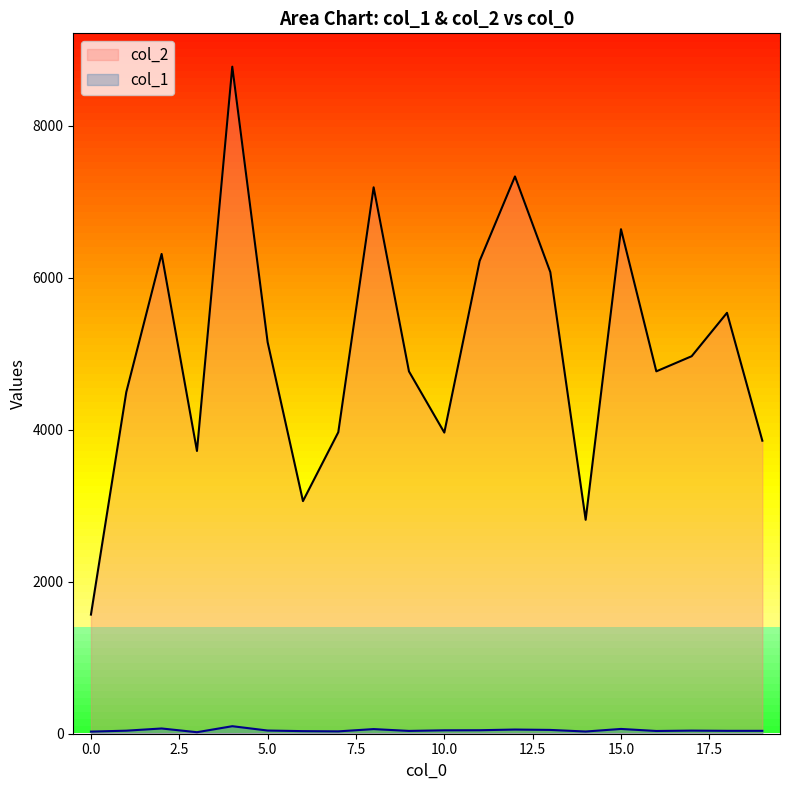

List the labels in order of col_1 value, largest first.

4, 2, 15, 8, 12, 13, 11, 10, 5, 17, 1, 18, 19, 9, 16, 6, 7, 14, 0, 3